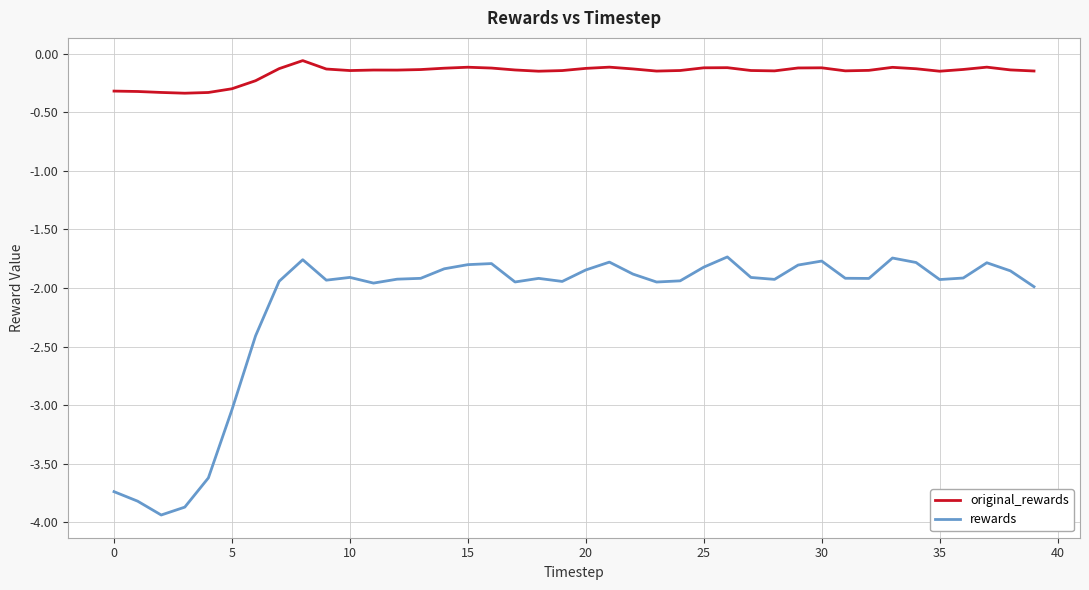

What are all the series names shown in the legend?

original_rewards, rewards